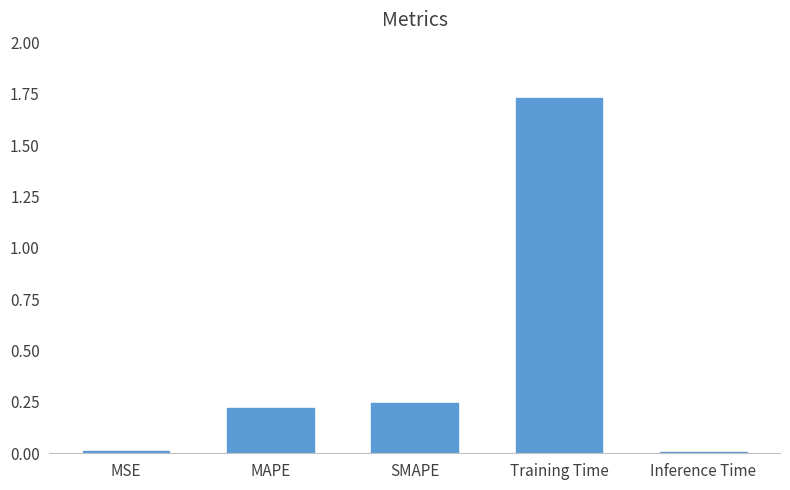

What is the sum of all values?

2.2